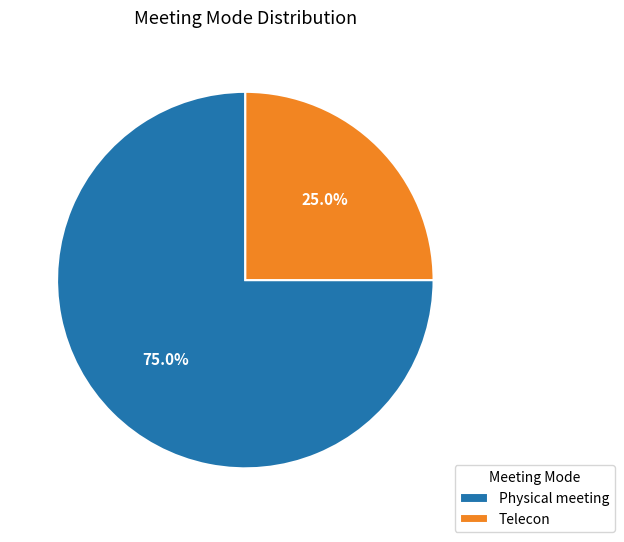

What is the smallest slice in the pie chart?

Telecon